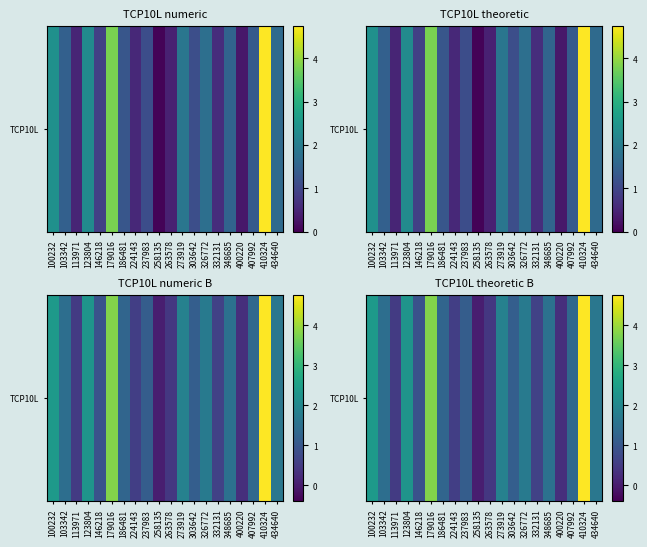

What value does the data have at 263578?

0.4